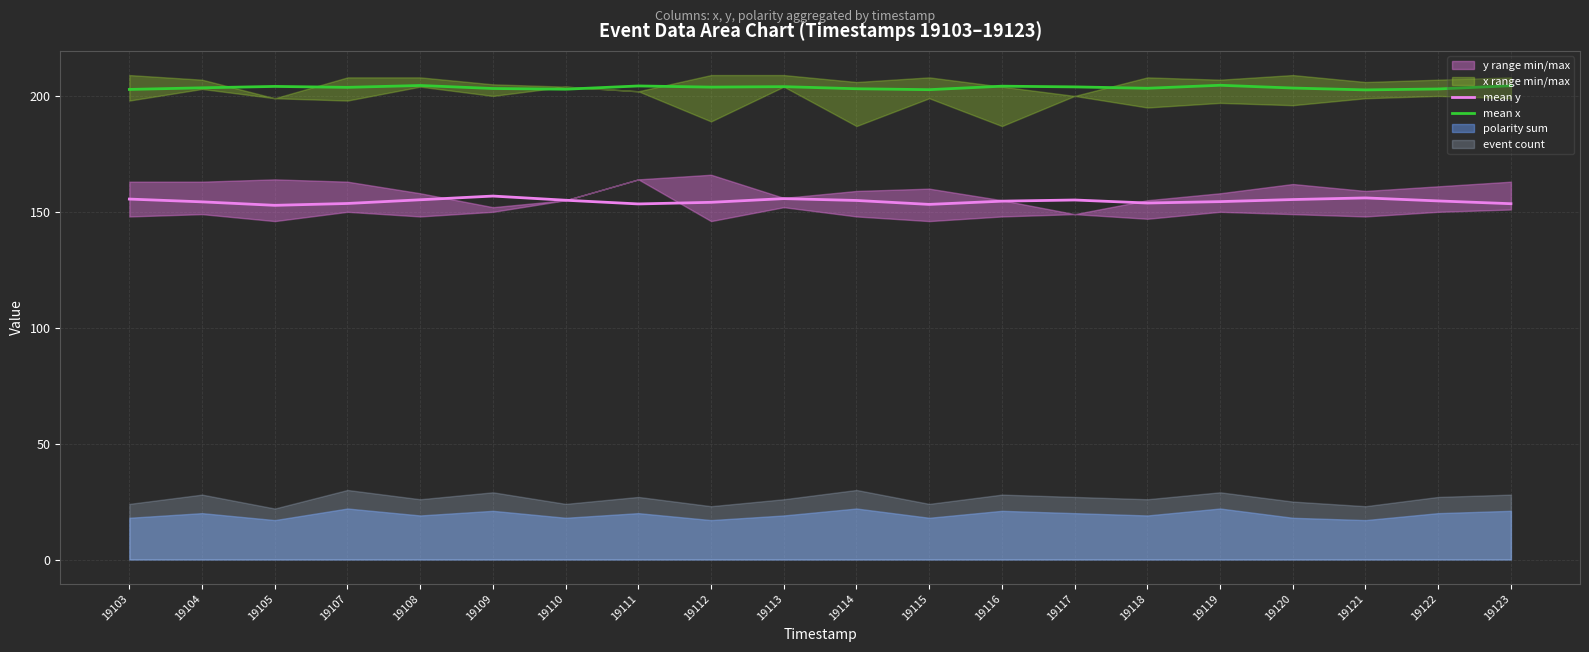

True or false: mean x and mean y intersect in this chart.

False